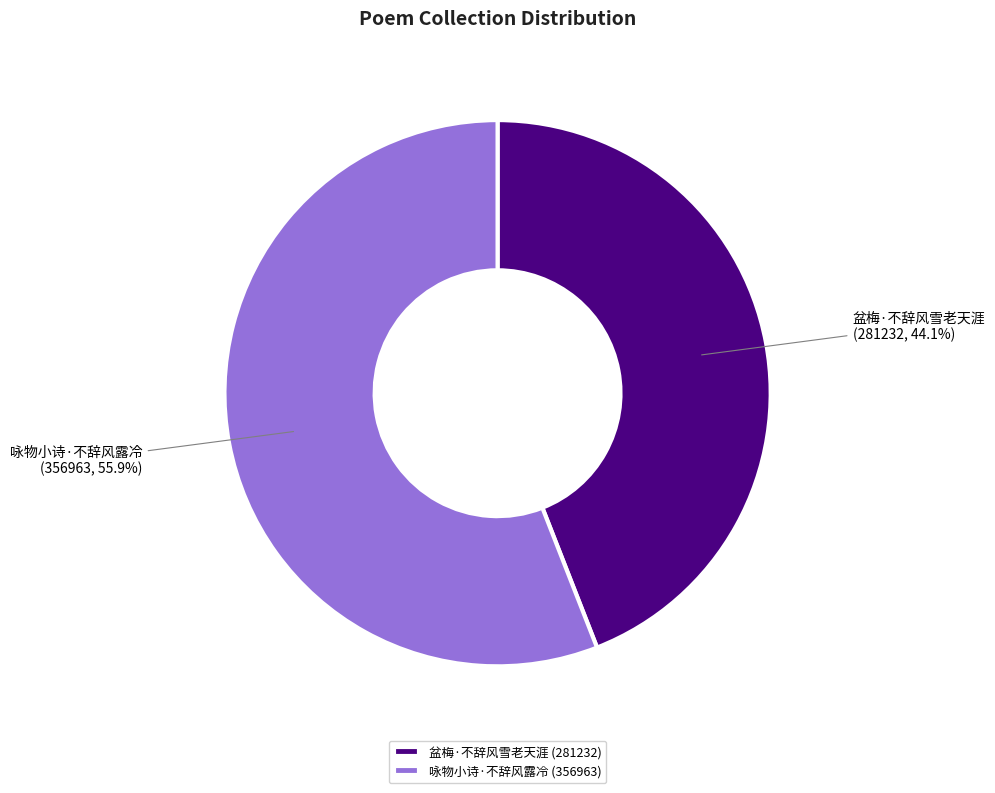

What is the total percentage of 盆梅·不辞风雪老天涯 and 咏物小诗·不辞风露冷?

100.0%